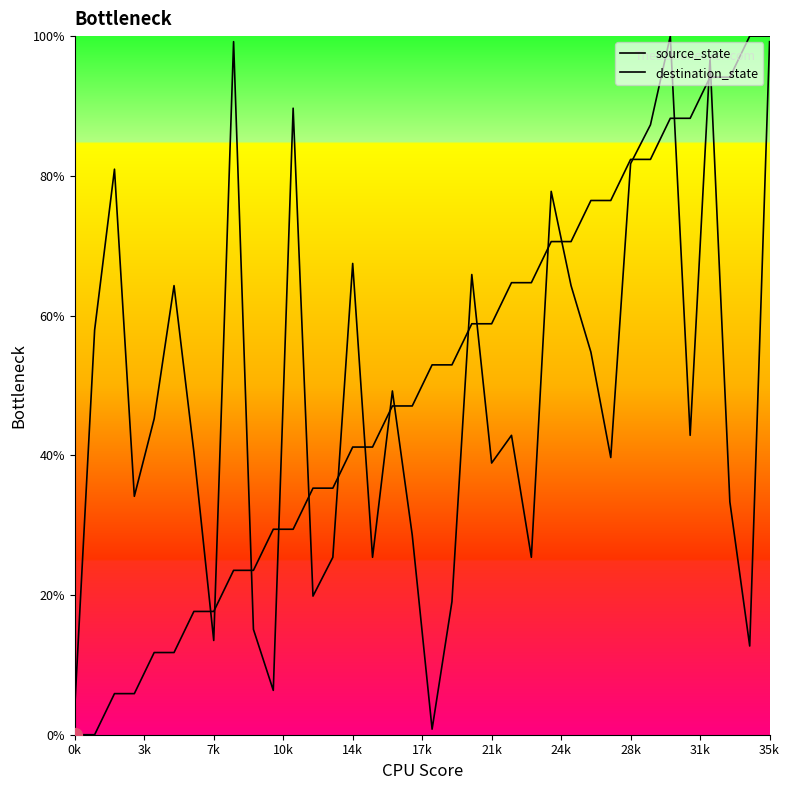

Between 27 and 35, which series saw the biggest shift?

destination_state